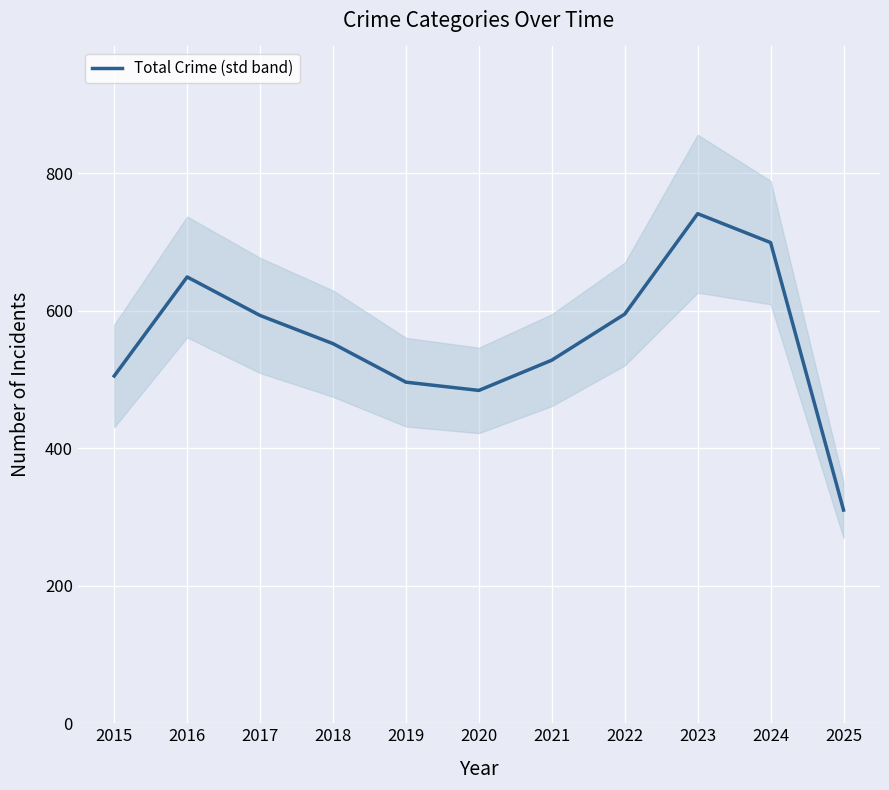

Reading left to right, list all the values displayed in this chart.

2015=505	2016=649	2017=593	2018=552	2019=496	2020=484	2021=528	2022=595	2023=741	2024=699	2025=310